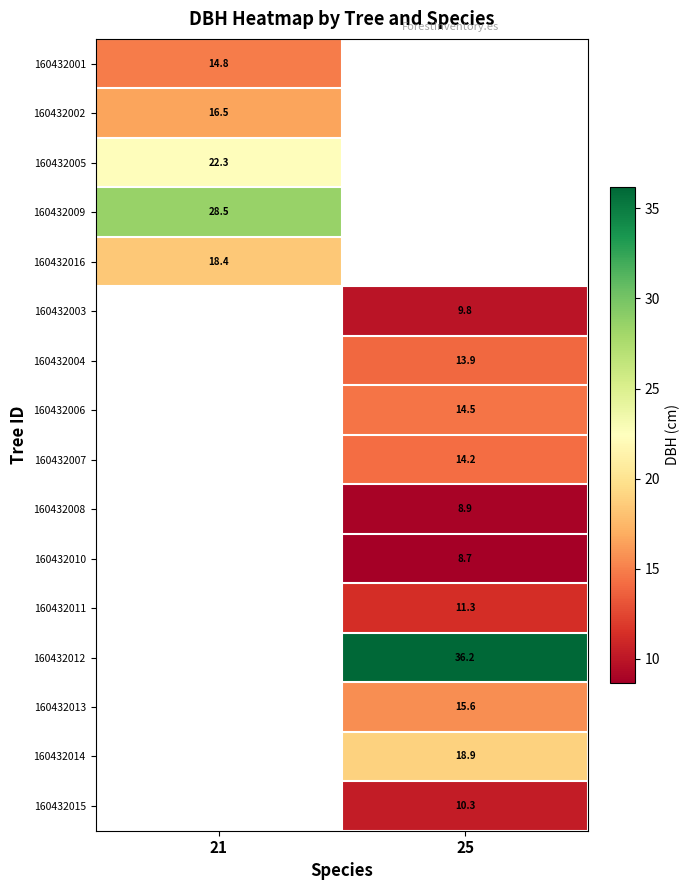

At which label is 160432009 closest to 28?

21